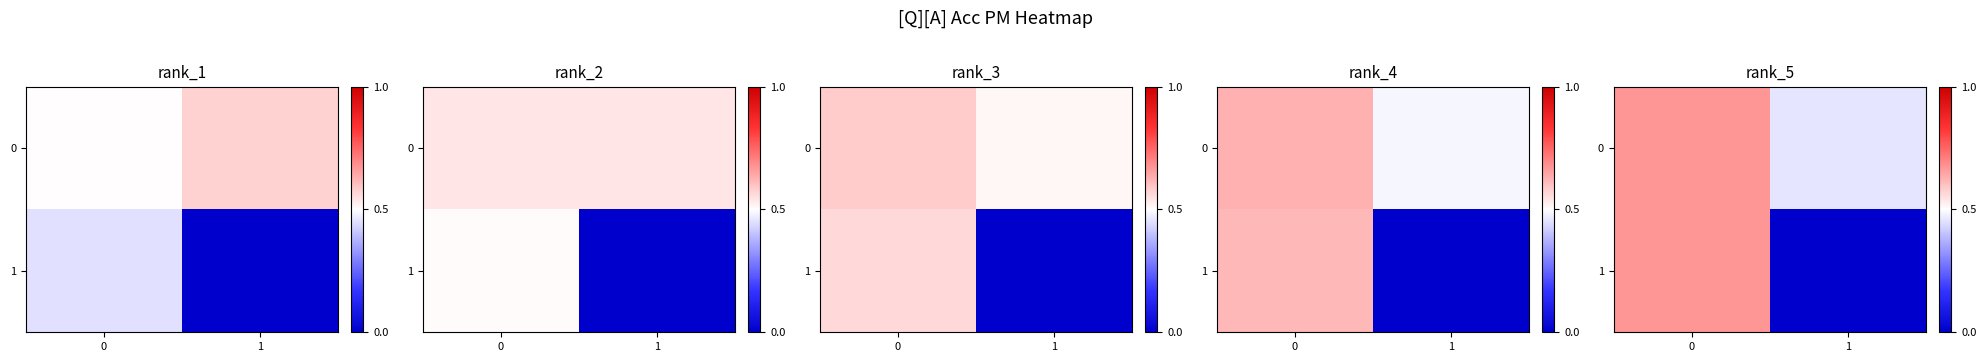

Is the value of 1 at 0 greater than the value of 0 at 1?

Yes